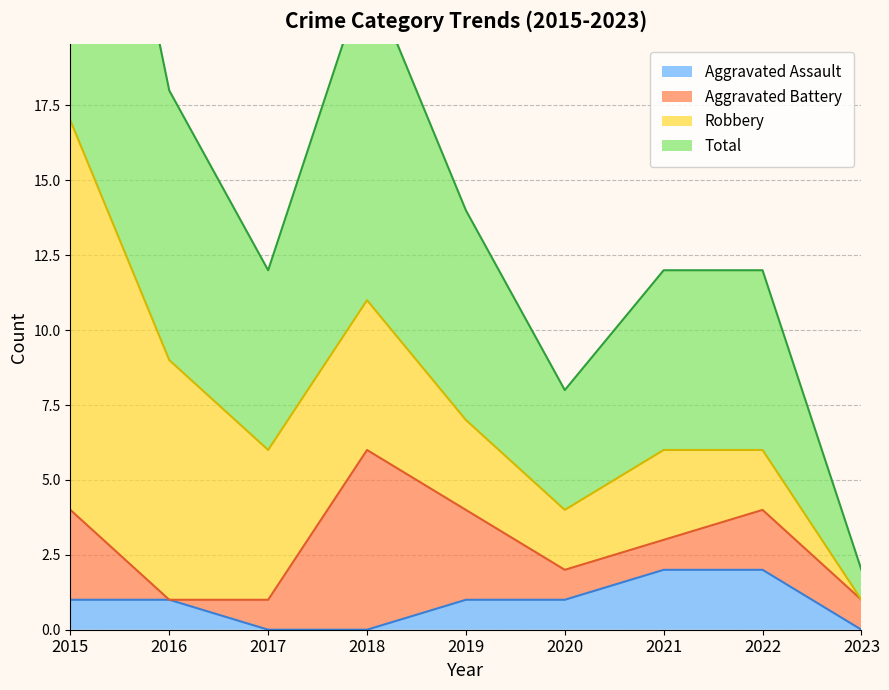

Rank the categories by Aggravated Assault value from lowest to highest.

2017, 2018, 2023, 2015, 2016, 2019, 2020, 2021, 2022